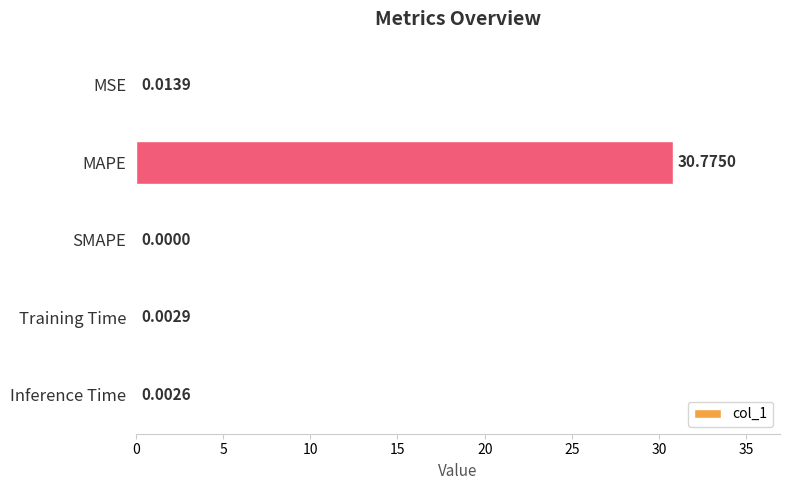

How many series are shown in this chart?

1